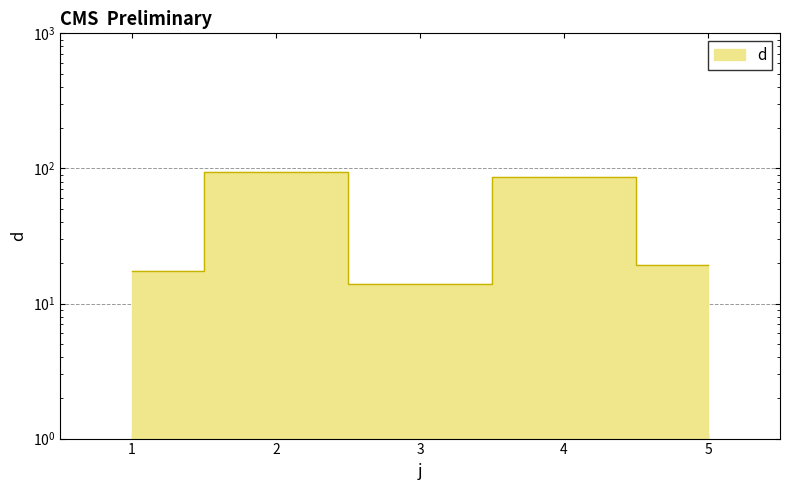

What is the difference between the second highest and second lowest values?

69.2